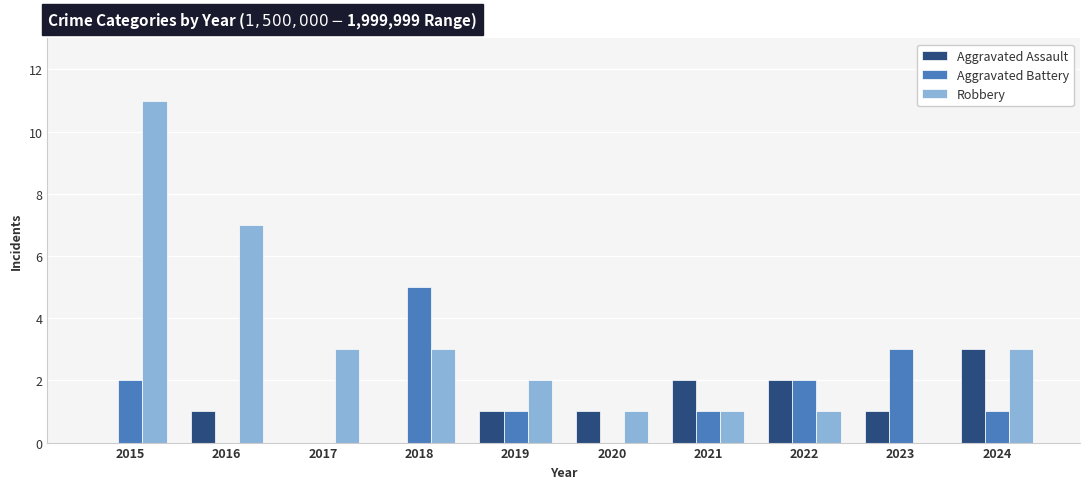

What is the approximate value of Aggravated Battery at 2023?

3